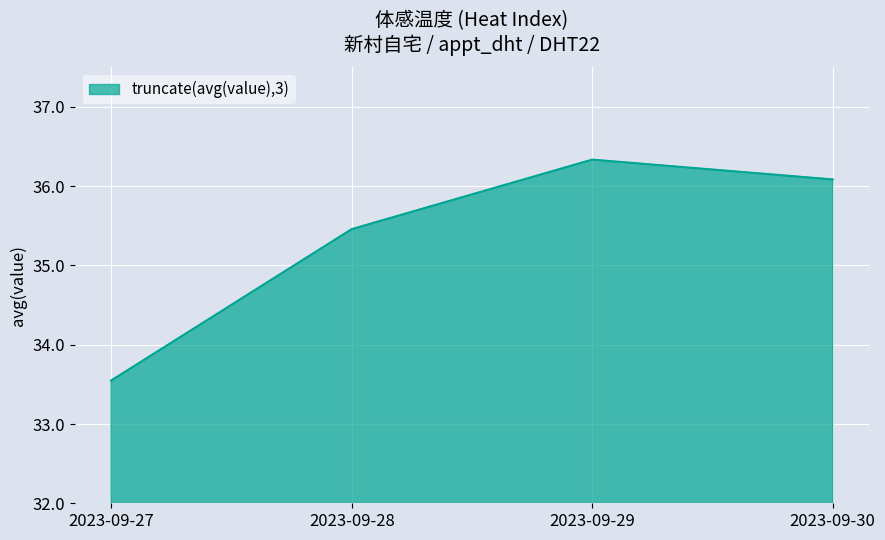

Reading left to right, transcribe all the data shown in this chart.

2023-09-27=33.5	2023-09-28=35.5	2023-09-29=36.3	2023-09-30=36.1